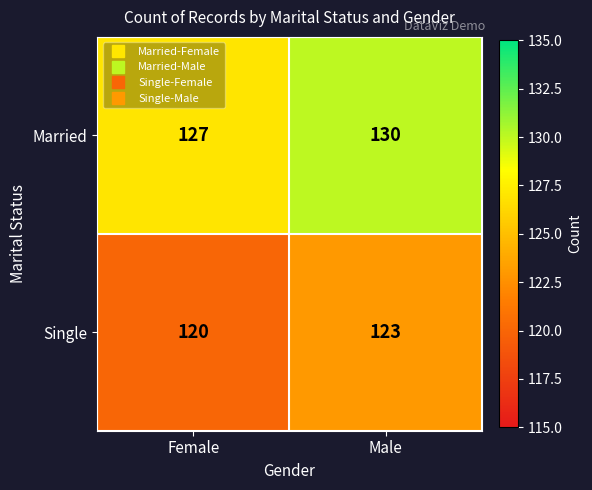

Where is Single nearest to the value 121?

Female